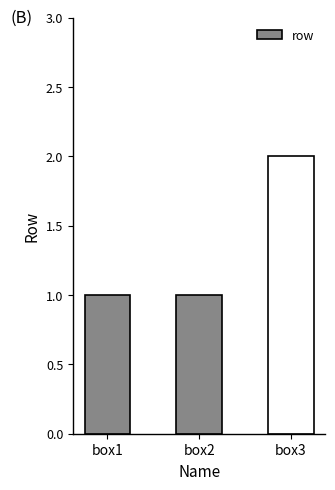

What is the sum of the values at box1 and box3?

3